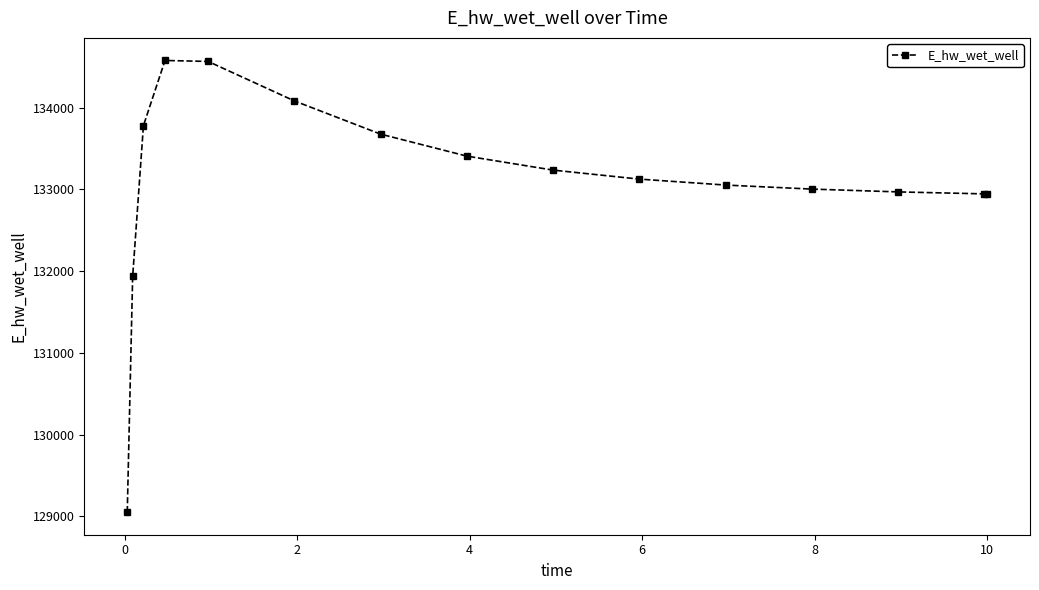

What is the difference between the second highest and minimum values?

5514.5